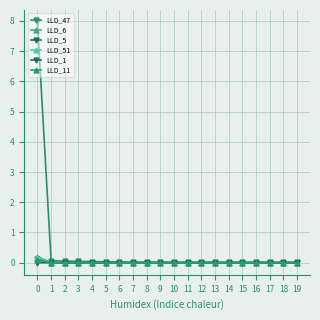

How many lines are shown in the chart?

6